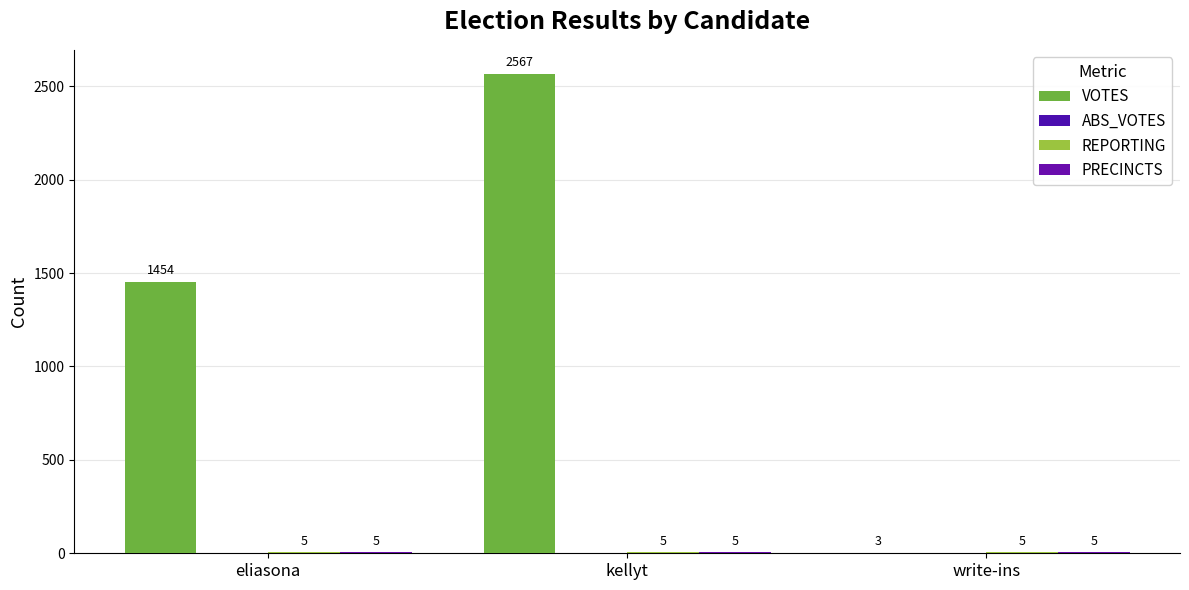

At how many categories does at least one series exceed 1255?

2